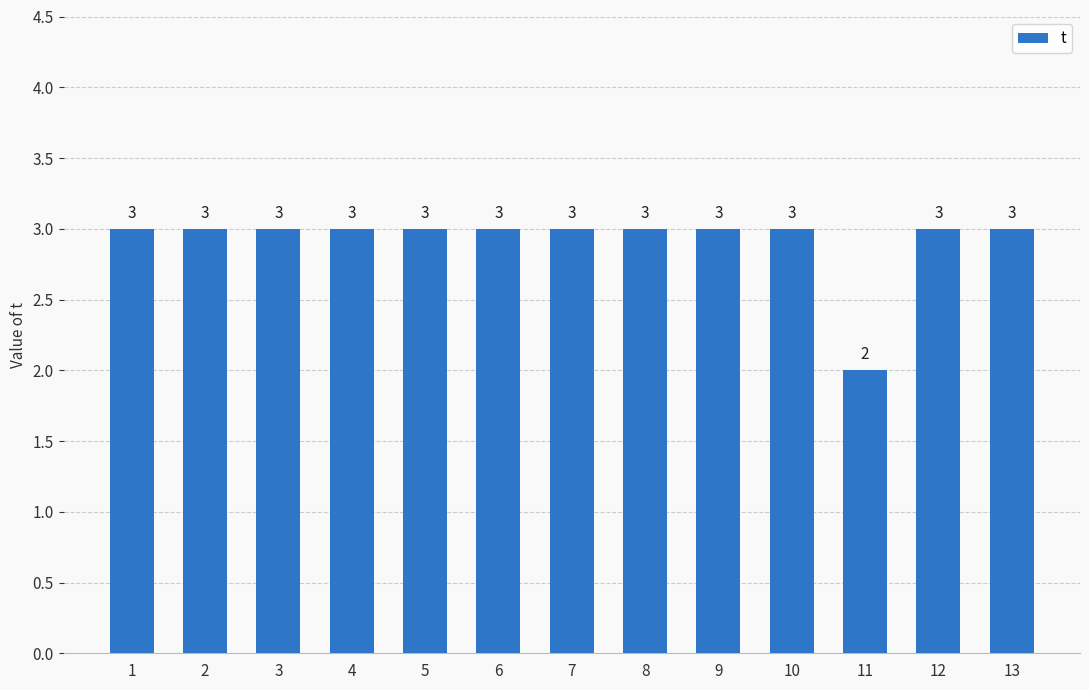

Reading left to right, what are all the values shown in this chart?

1=3	2=3	3=3	4=3	5=3	6=3	7=3	8=3	9=3	10=3	11=2	12=3	13=3